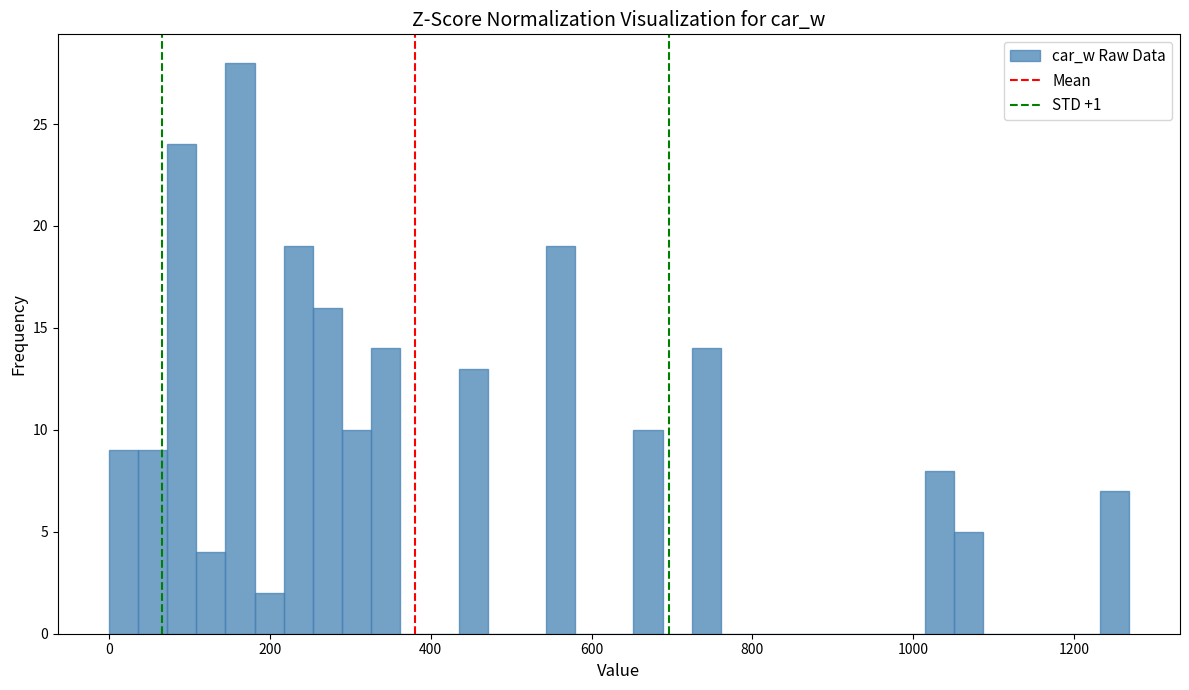

Read against the x-axis, roughly where is the centre of the tallest bar?

160